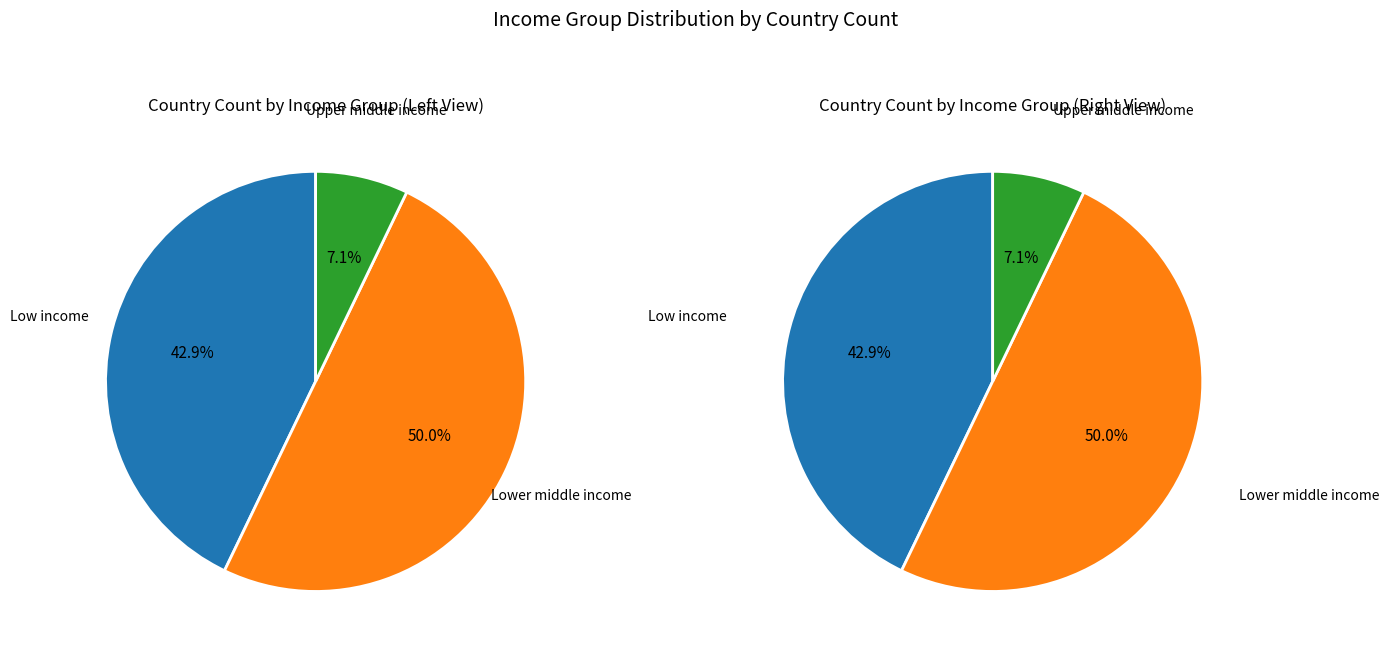

Does any single category account for the majority?

No